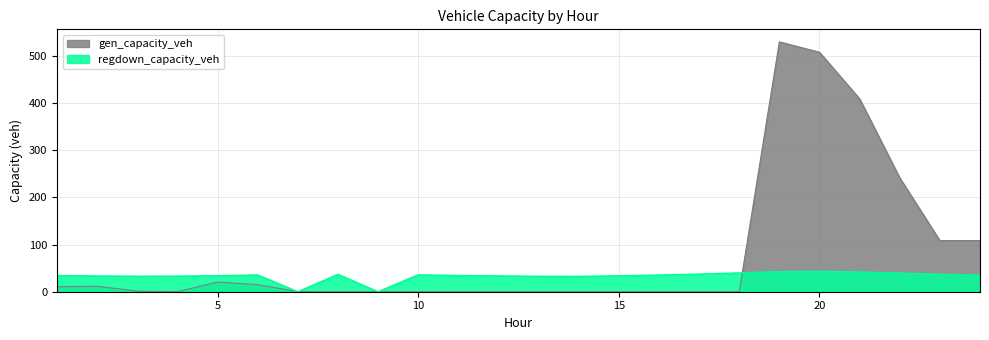

Which label corresponds to the smallest value in the chart?

4